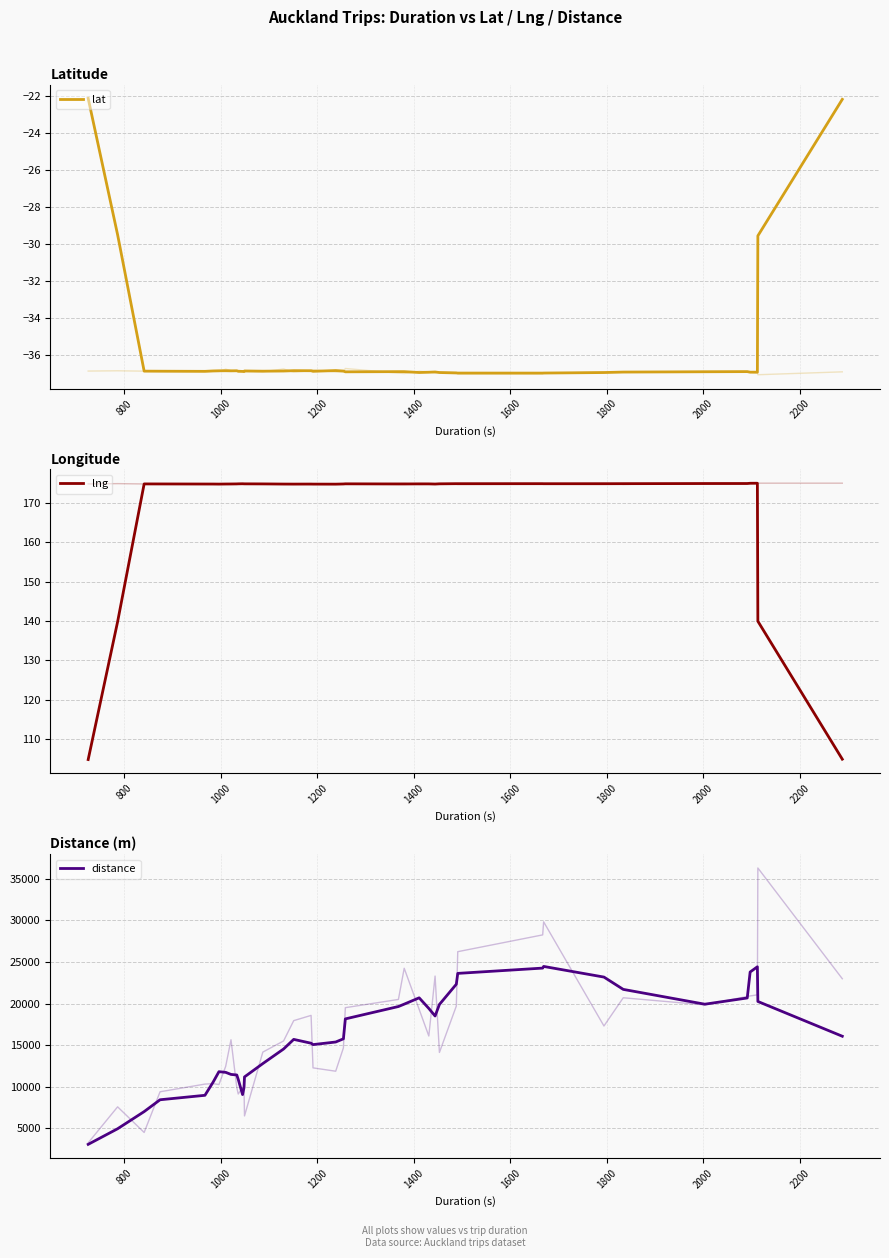

Rank the series at 800 from lowest to highest value.

lat, lng, distance